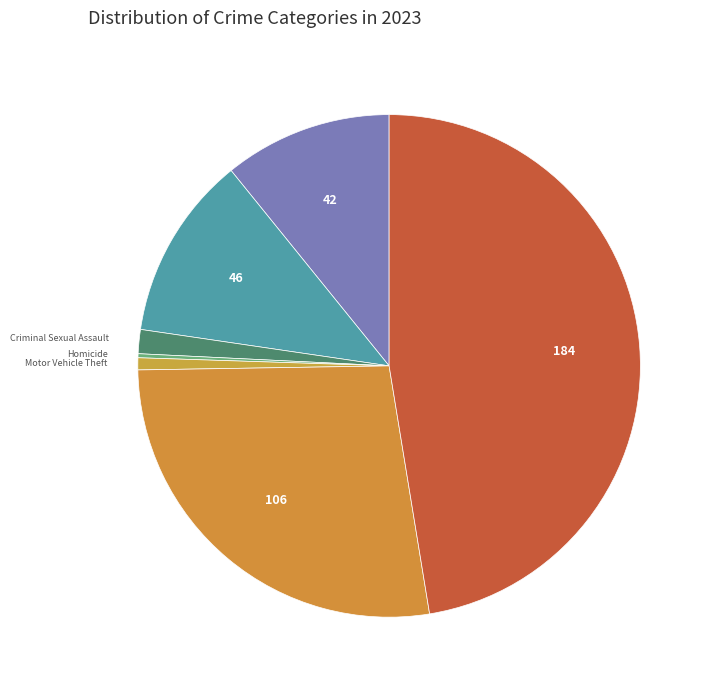

Is there a majority slice in this chart?

No